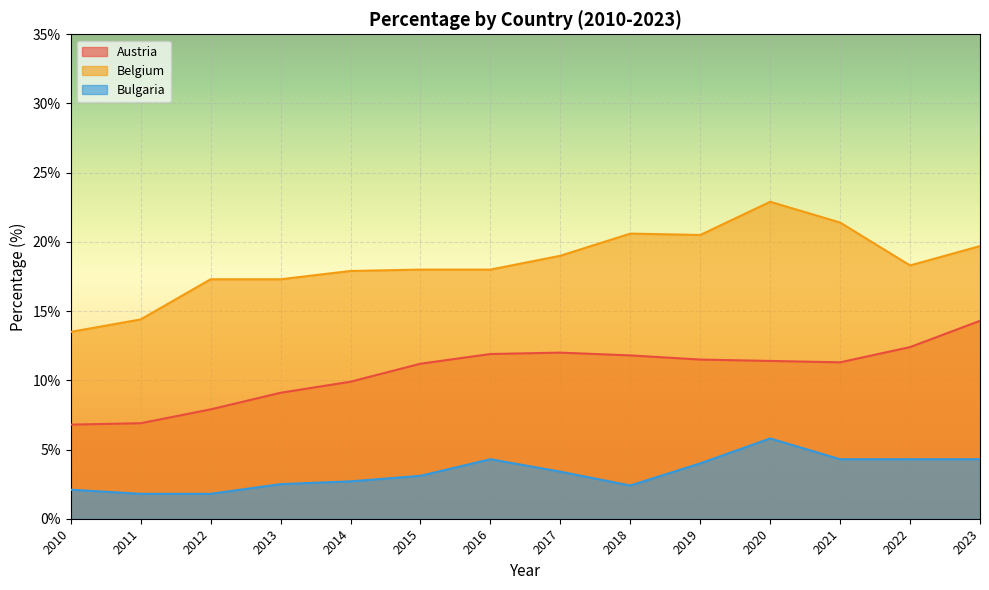

Rank the series by their maximum value, from lowest to highest.

Bulgaria, Austria, Belgium